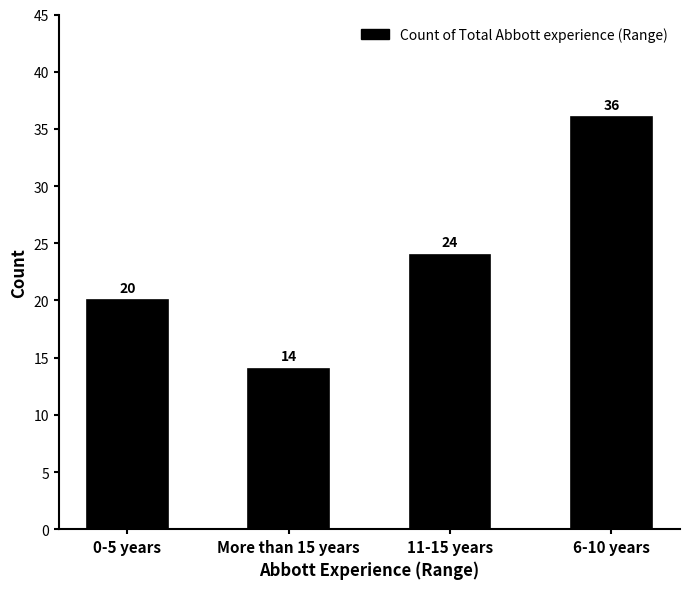

What is the value of the 3rd bar from the left?

24